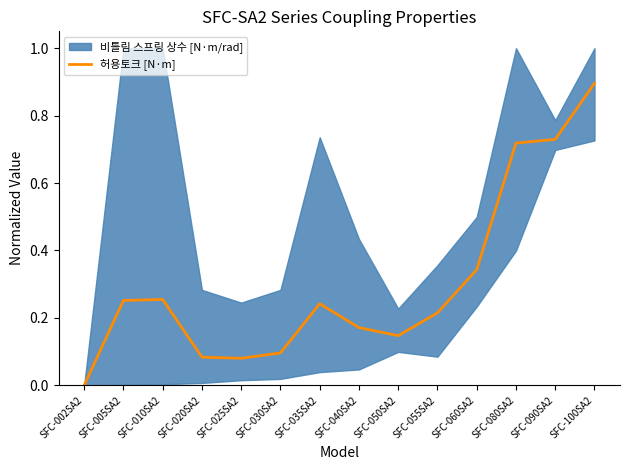

What is the change in value from SFC-060SA2 to SFC-080SA2?

+0.4